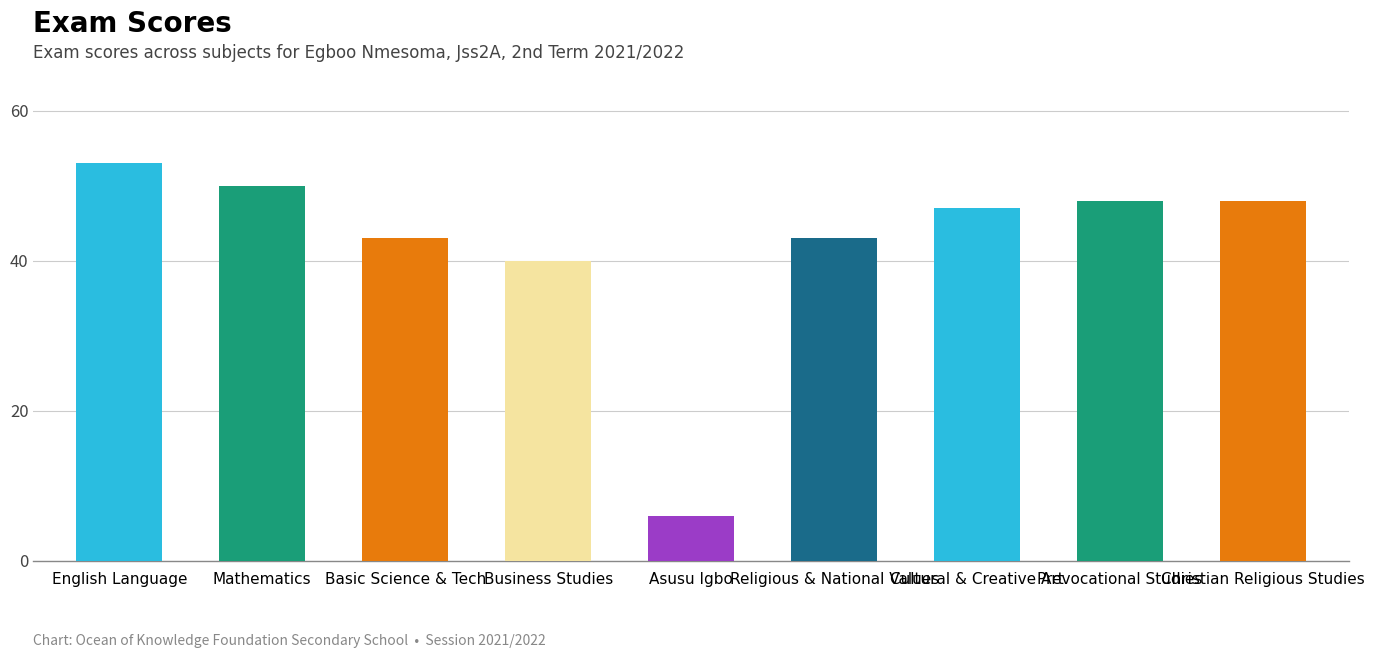

Which label corresponds to the smallest value in the chart?

Asusu Igbo